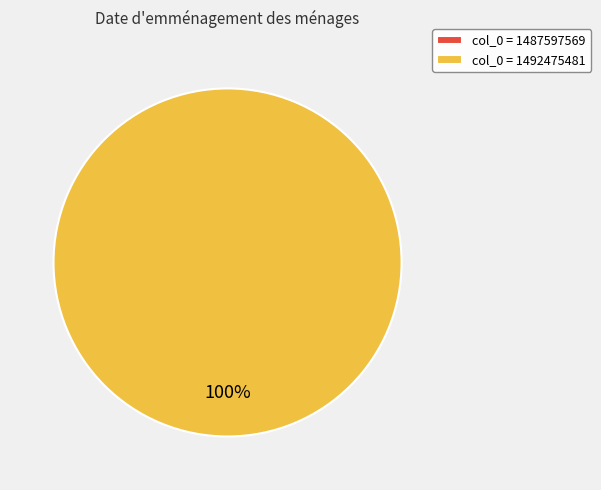

Which slice is the largest?

1492475481